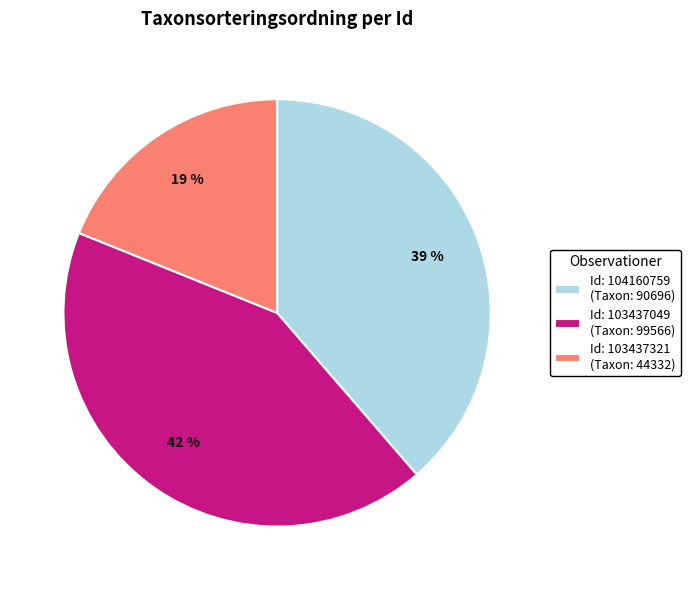

Do Id: 103437321 (Taxon: 44332) and Id: 103437049 (Taxon: 99566) together represent more than half of the pie?

Yes